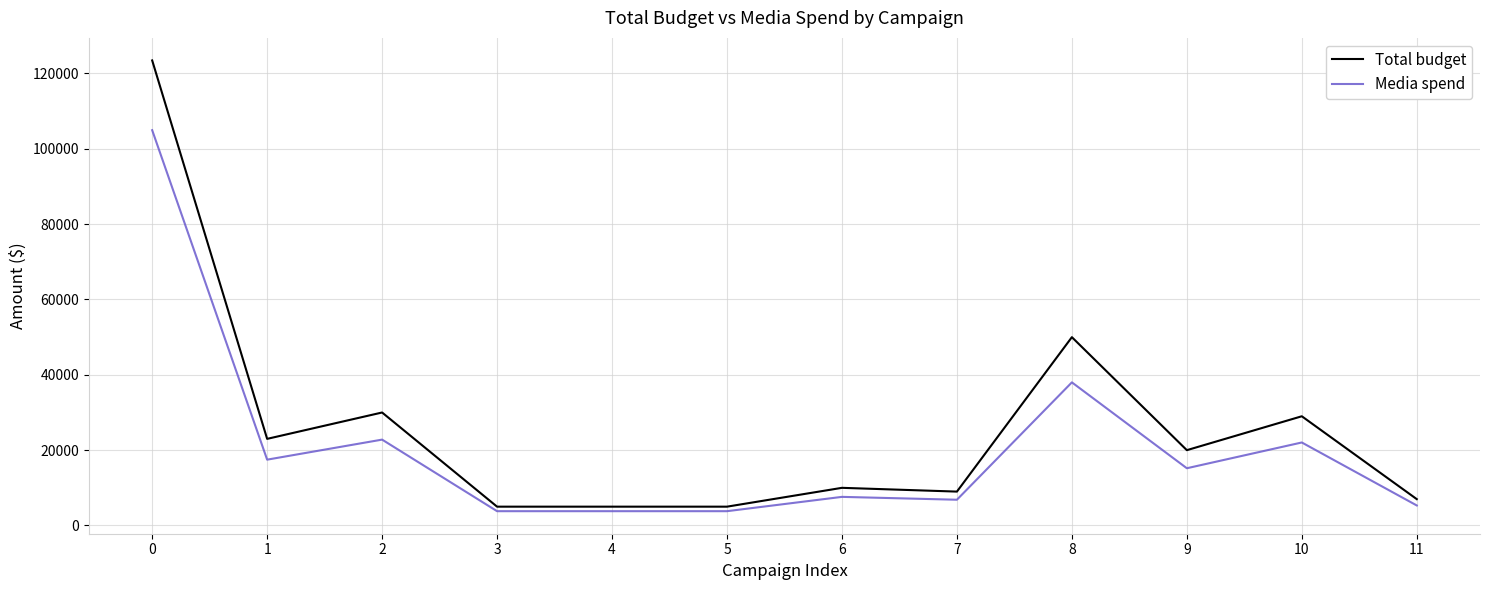

Rank the series by their maximum value, from lowest to highest.

Media spend, Total budget